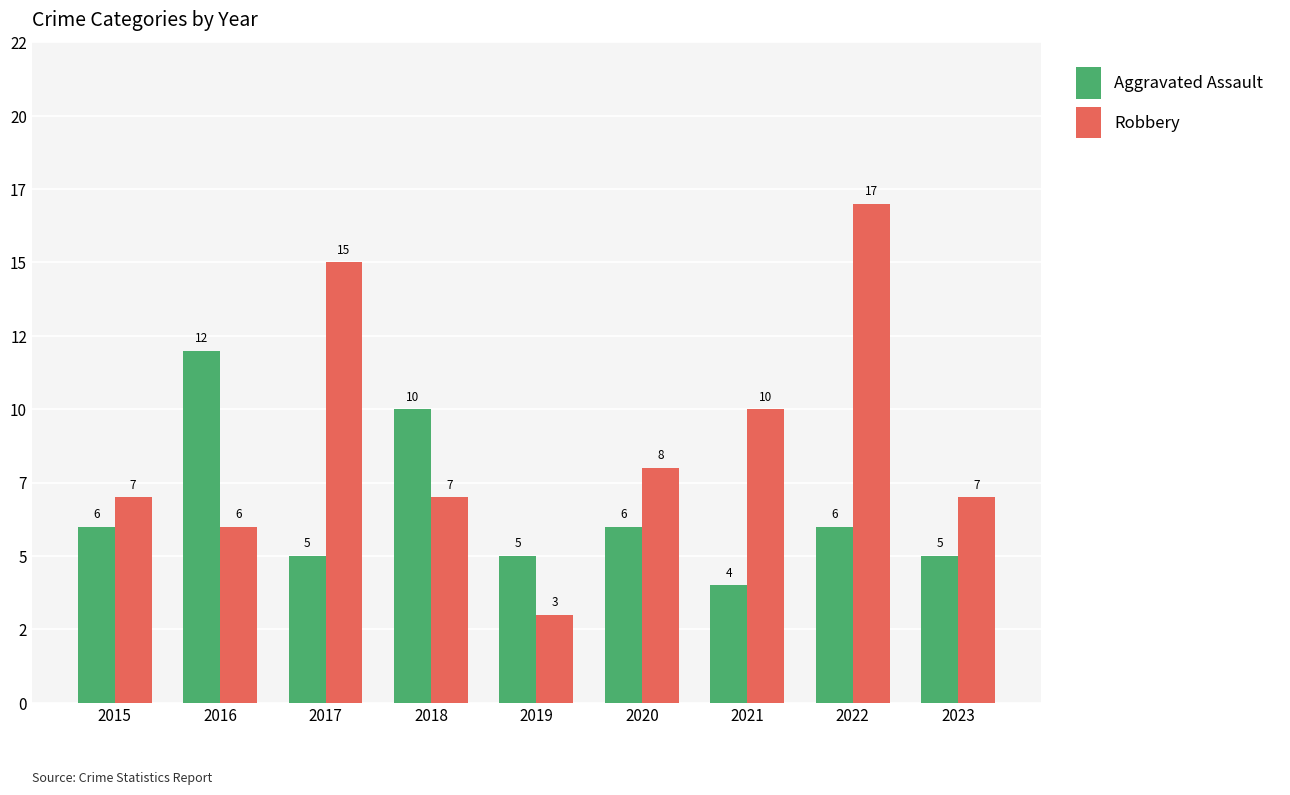

What are all the series names shown in the legend?

Aggravated Assault, Robbery